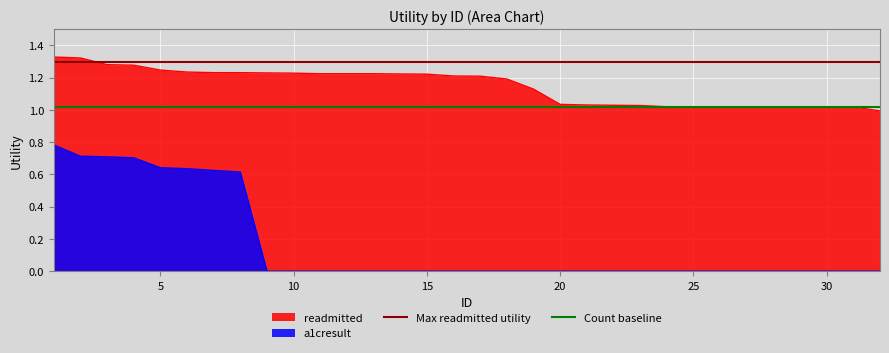

True or false: a1cresult has a value of -0.2 at 20.

False